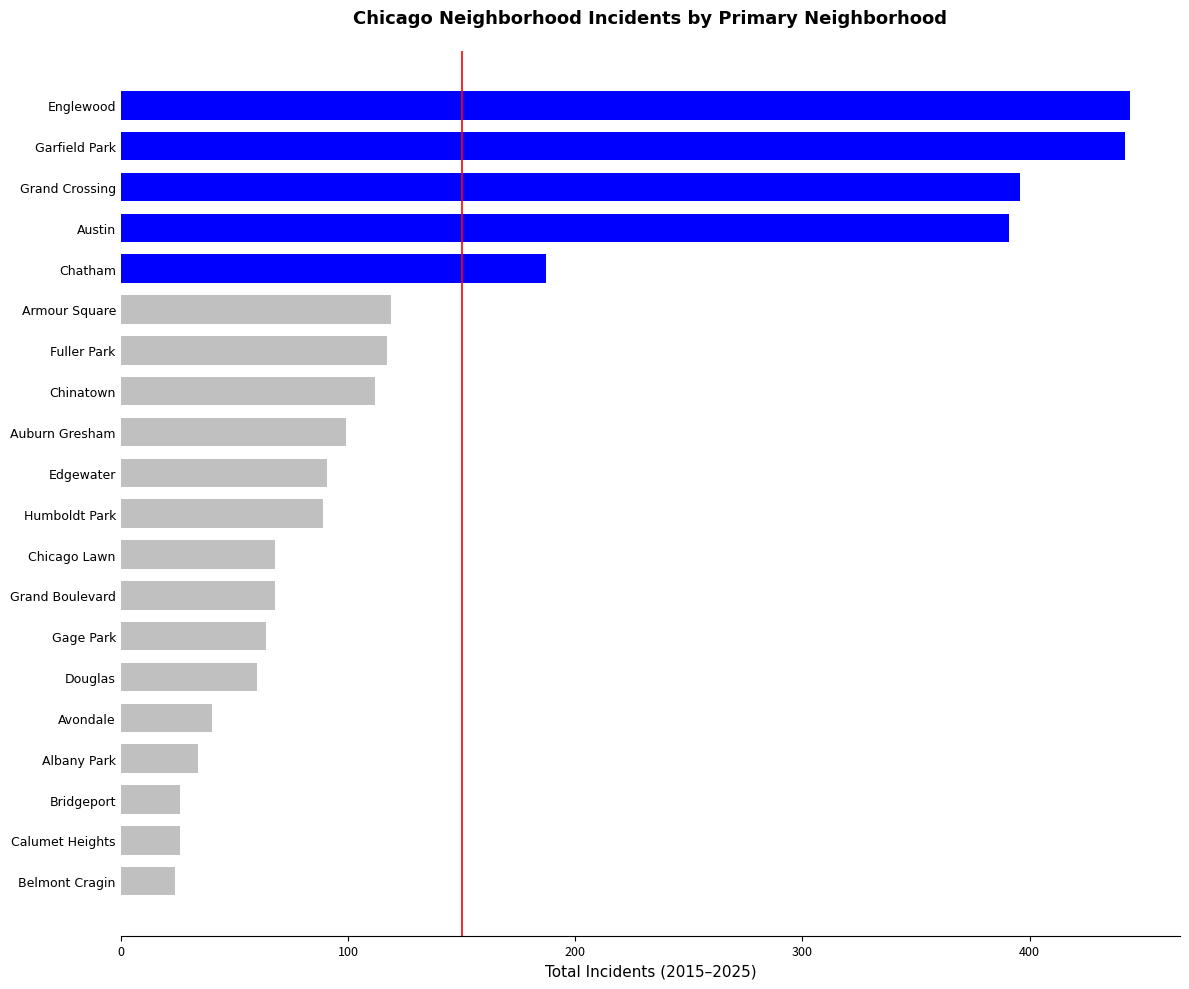

The value at Chatham is 187. True or false?

True